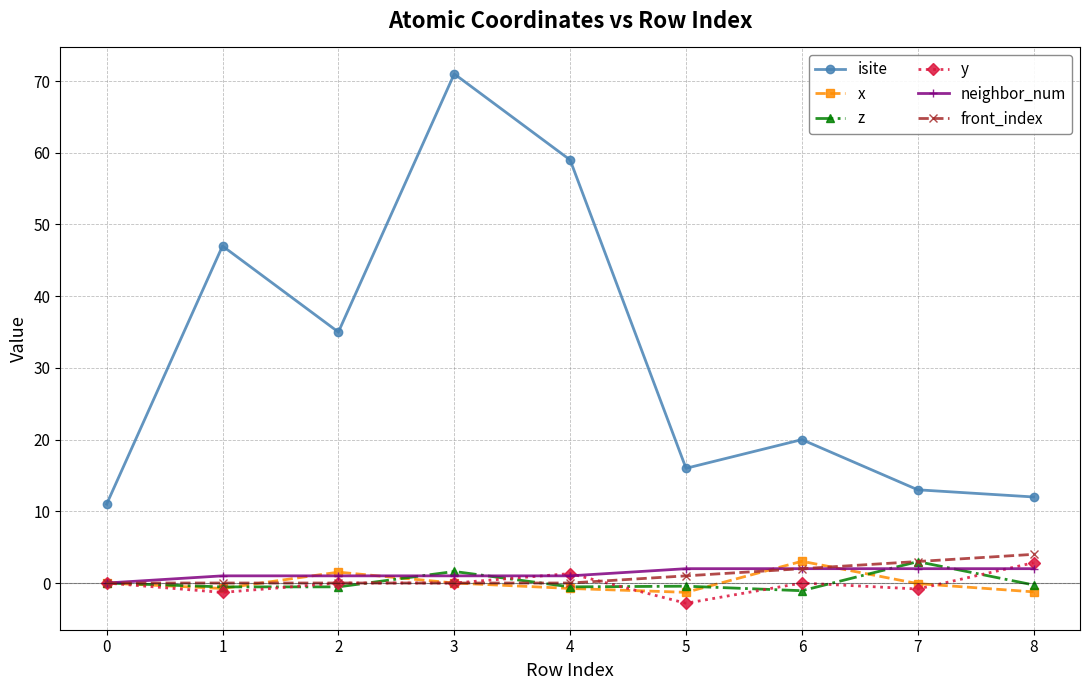

At which category does the chart reach its peak across all series?

3